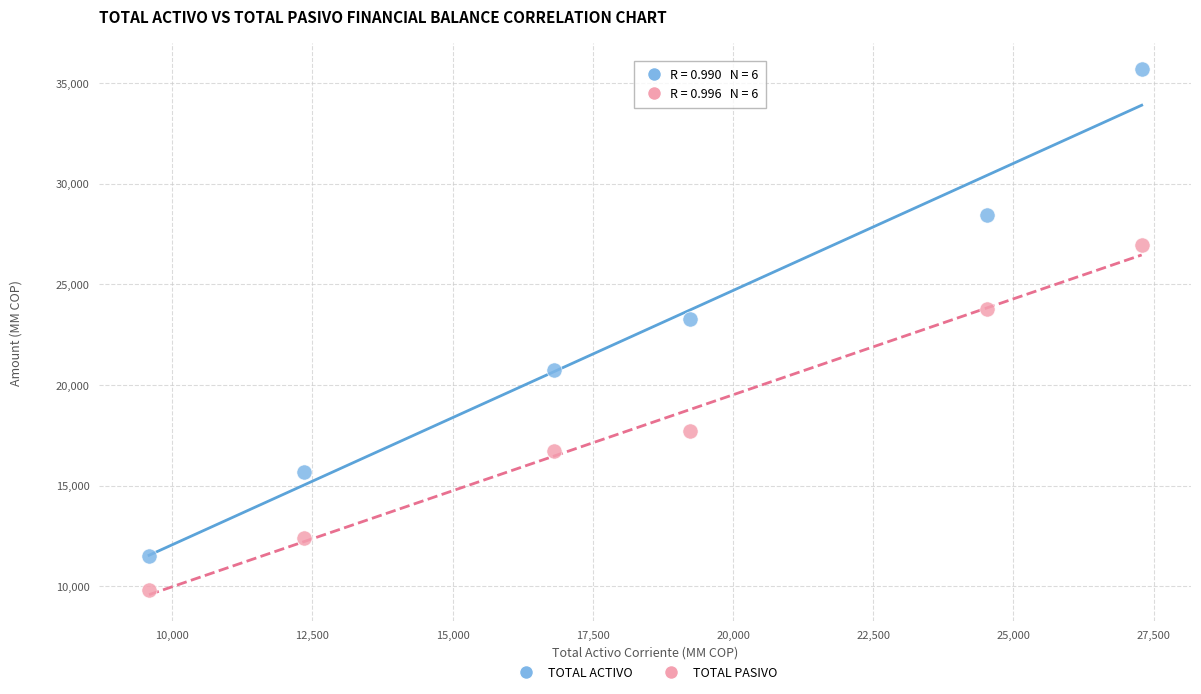

Which series reaches the minimum Y coordinate?

TOTAL PASIVO